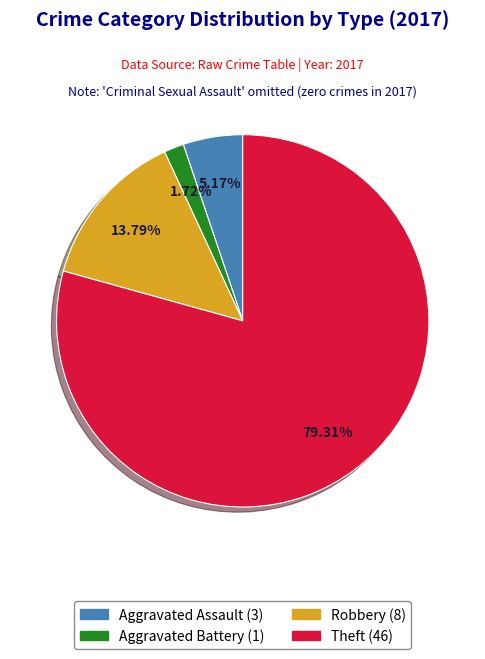

How many segments does this pie chart have?

4